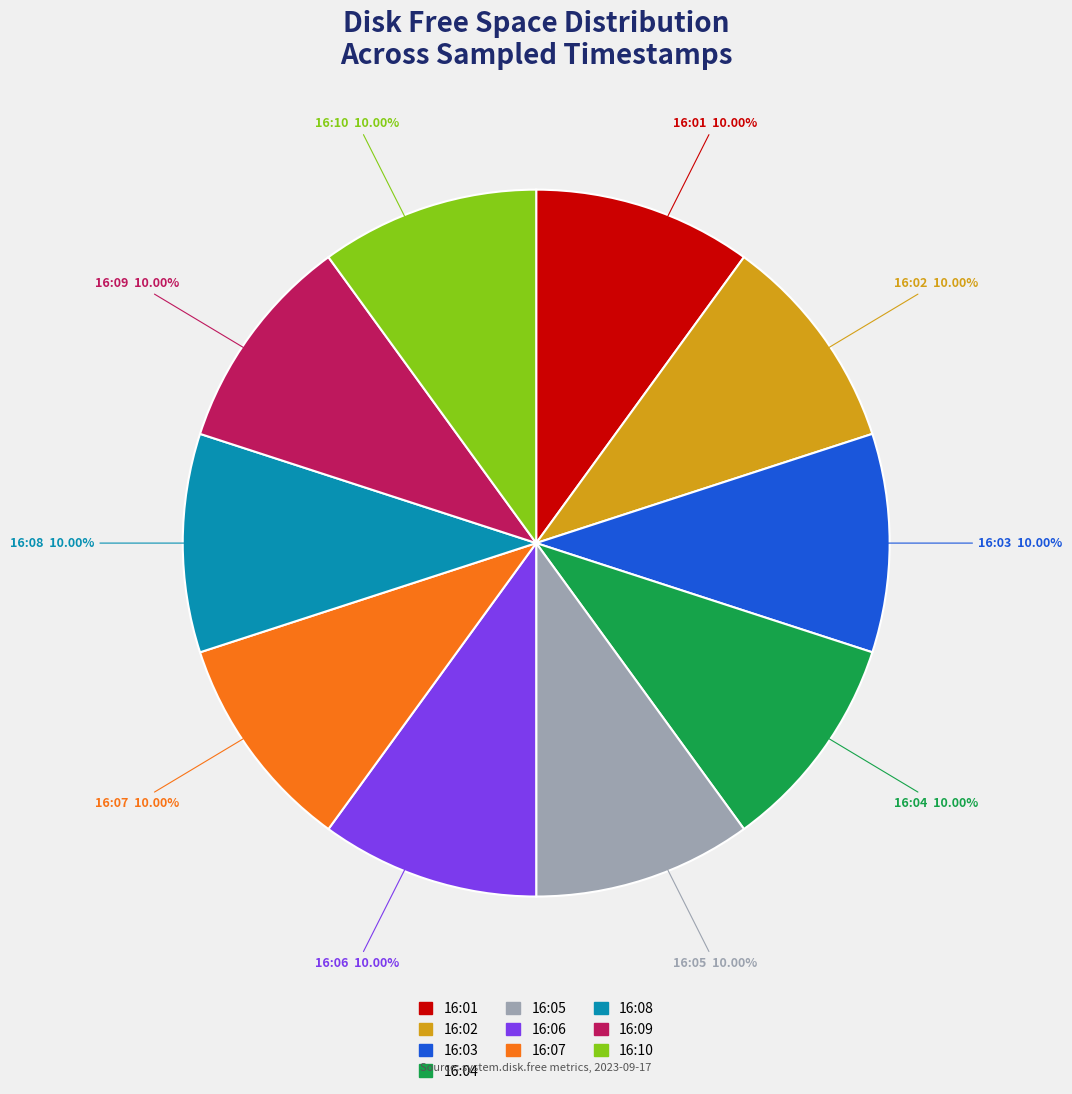

What is the ratio of the value at 16:07 to the value at 16:10?

1.0